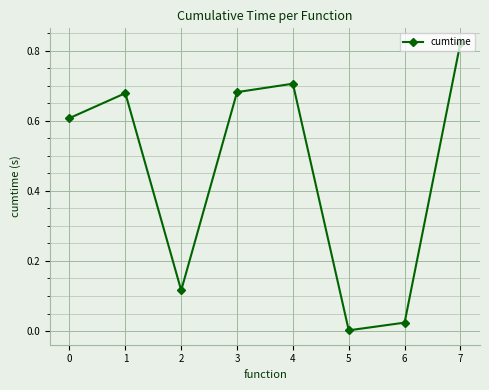

True or false: the data shows 0.6 at 0.

True